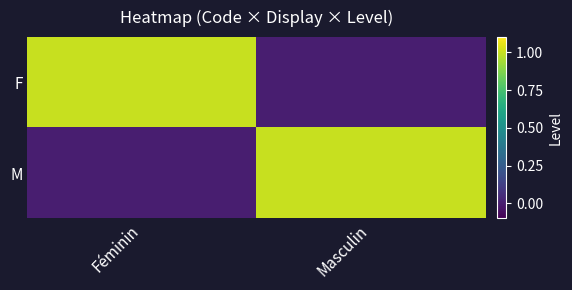

Reading right to left, transcribe all the data shown in this chart.

F: Masculin=0	Féminin=1
M: Masculin=1	Féminin=0